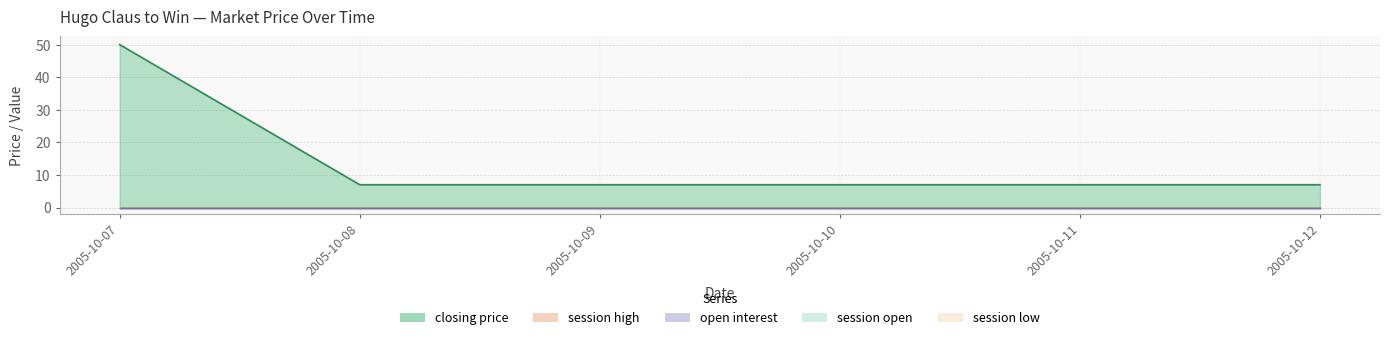

What is the difference between the highest and lowest values at 2005-10-12?

7